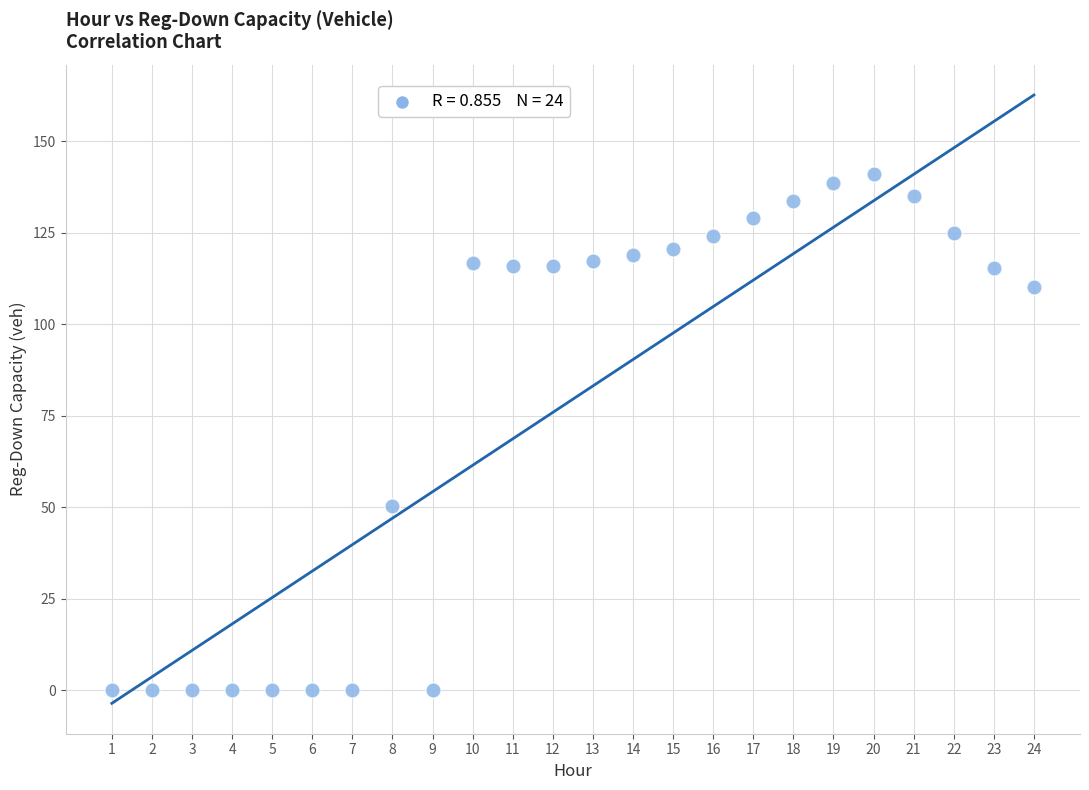

What is the range of Y values (max minus min)?

141.2